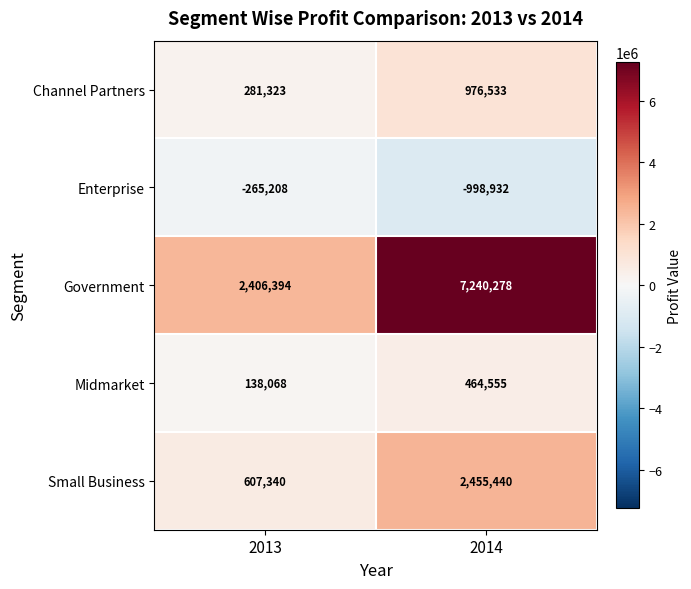

Which series has the largest total across all categories?

Government